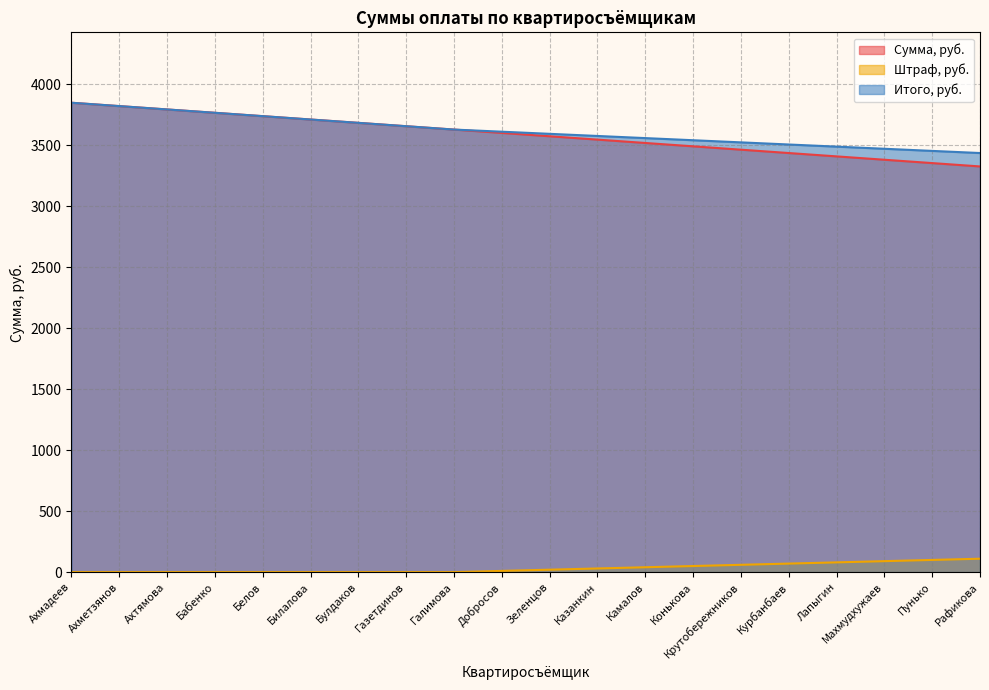

List the series in order of their peak value, highest first.

Сумма, руб., Итого, руб., Штраф, руб.